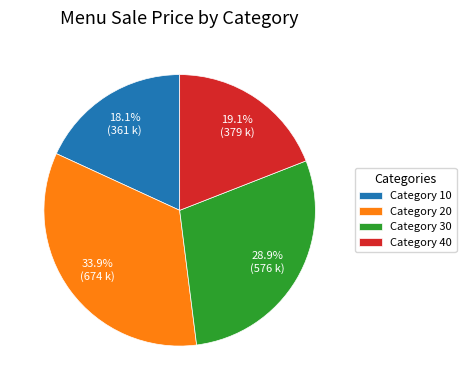

Does Category 40 represent more than half of the total?

No